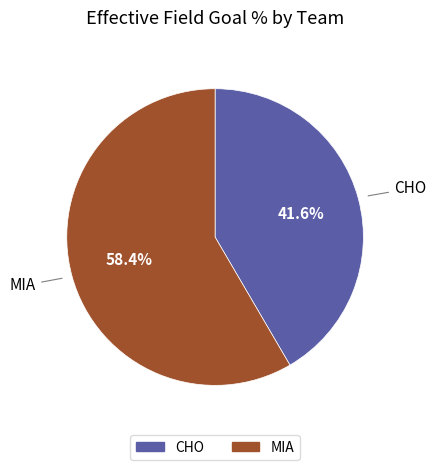

Which has a higher value, CHO or MIA?

MIA